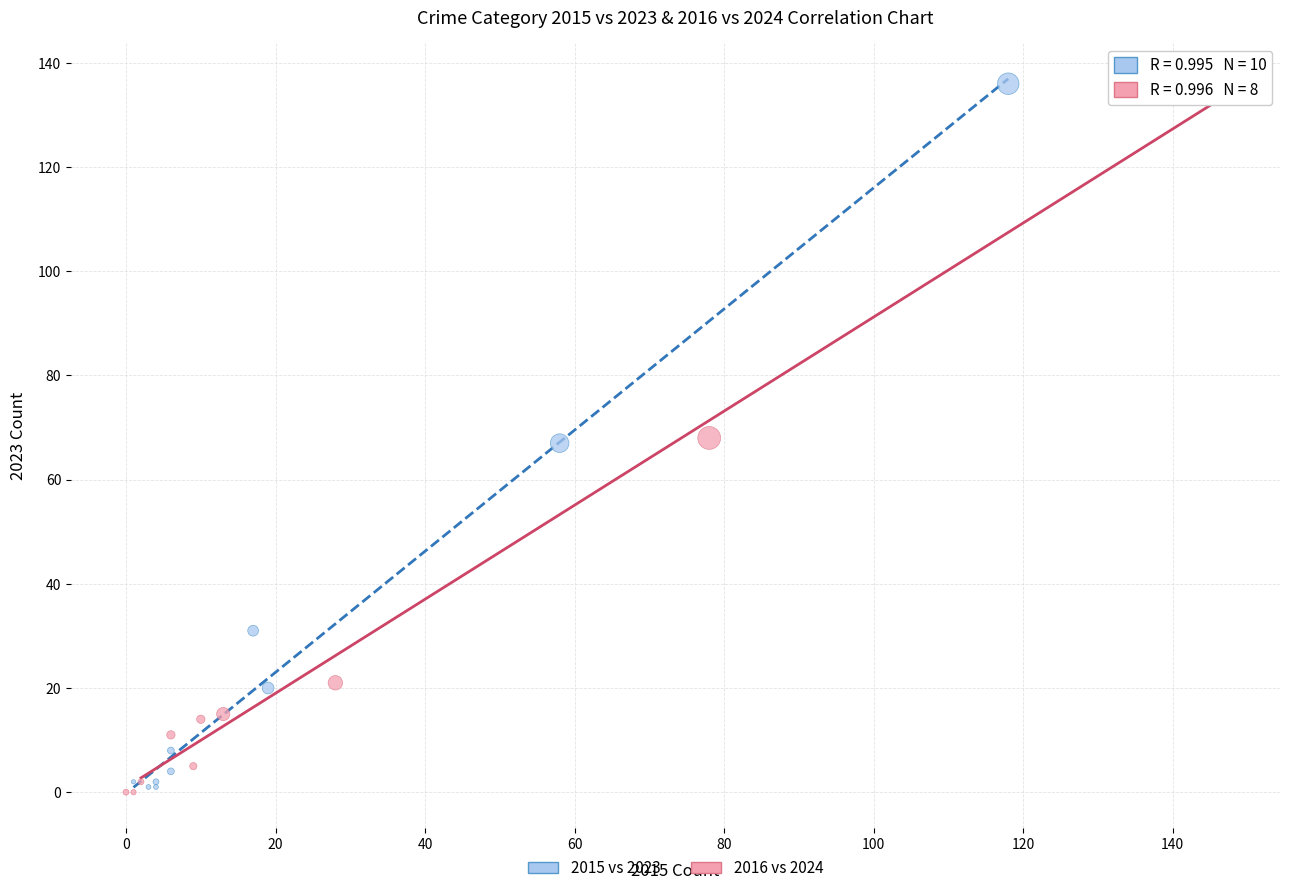

Which series has the widest spread of Y values?

2016 vs 2024